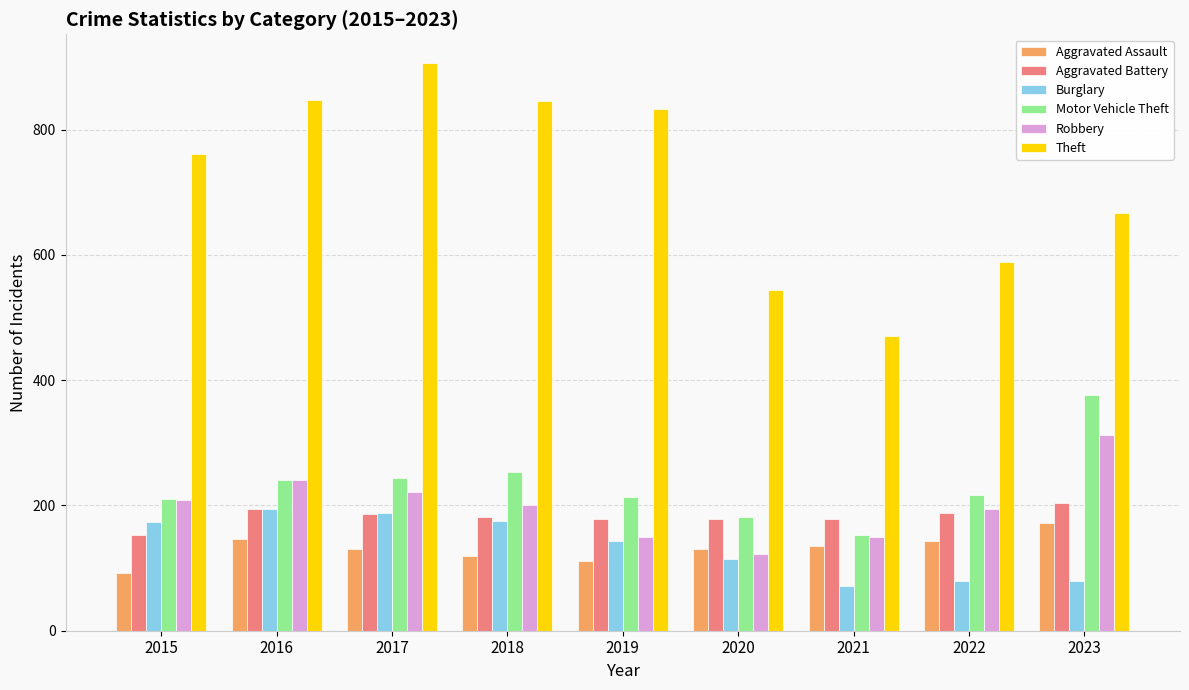

Which series has the largest total across all categories?

Theft